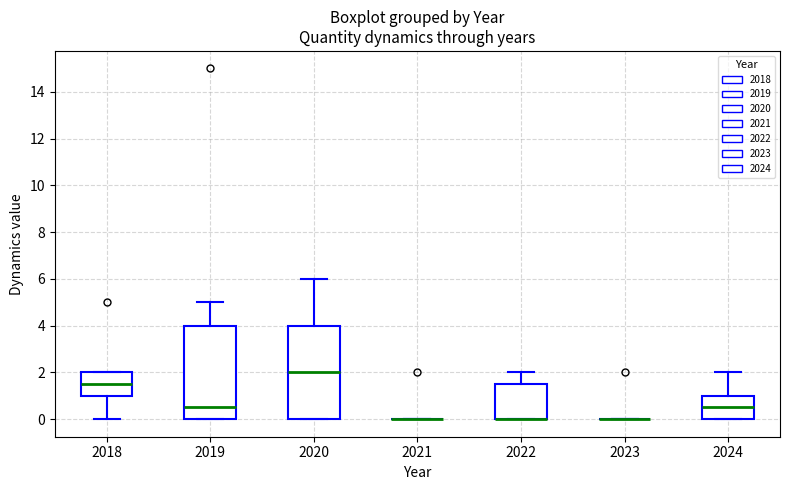

Where is the upper edge of the box at x = 2024 on the y-axis? The values are not printed on the chart, so give them approximately, as read against the axis.

1.0